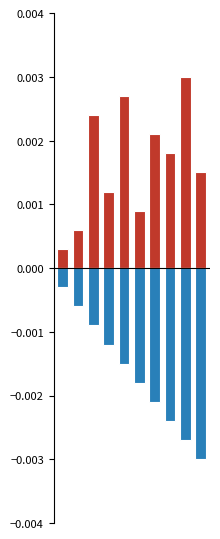

Are the bars horizontal?

No